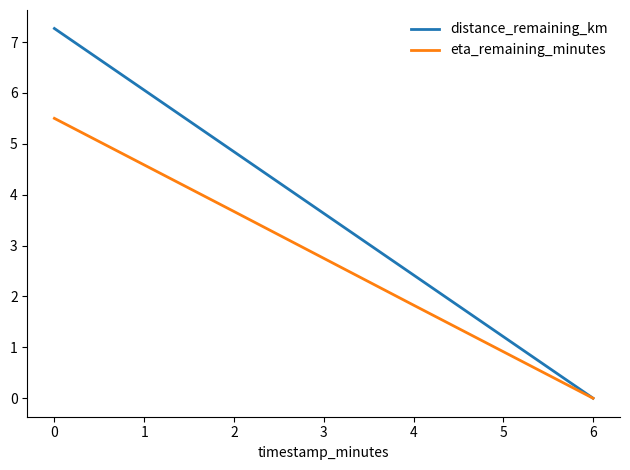

Is it true that distance_remaining_km equals 2.4 at 4?

True